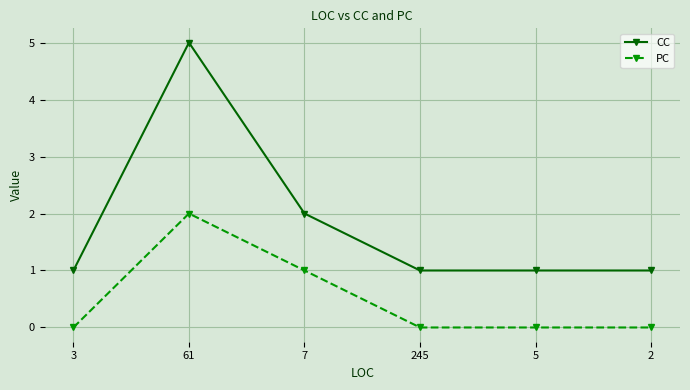

What is the greatest value displayed?

5